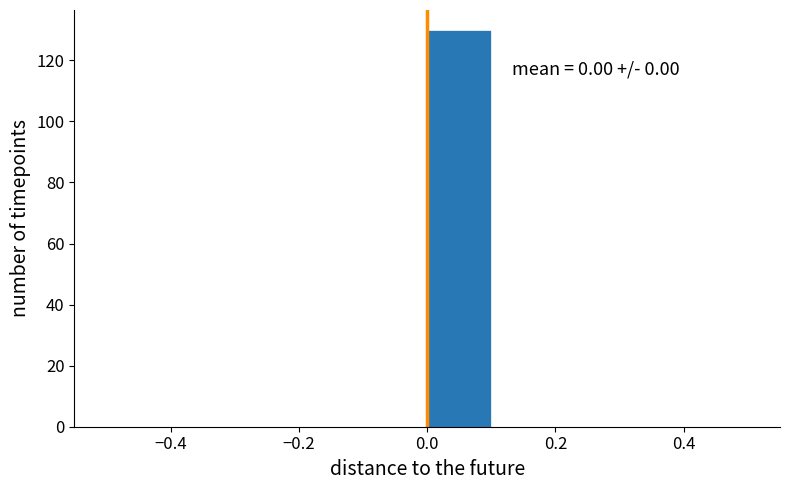

Over which range of the x-axis is the bar tallest?

0.0 to 0.1